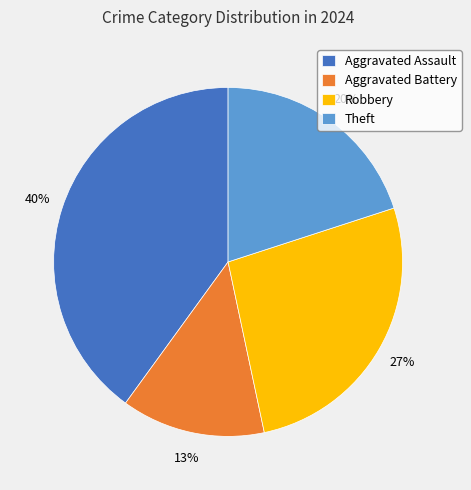

Is there any slice that represents more than half of the pie?

No